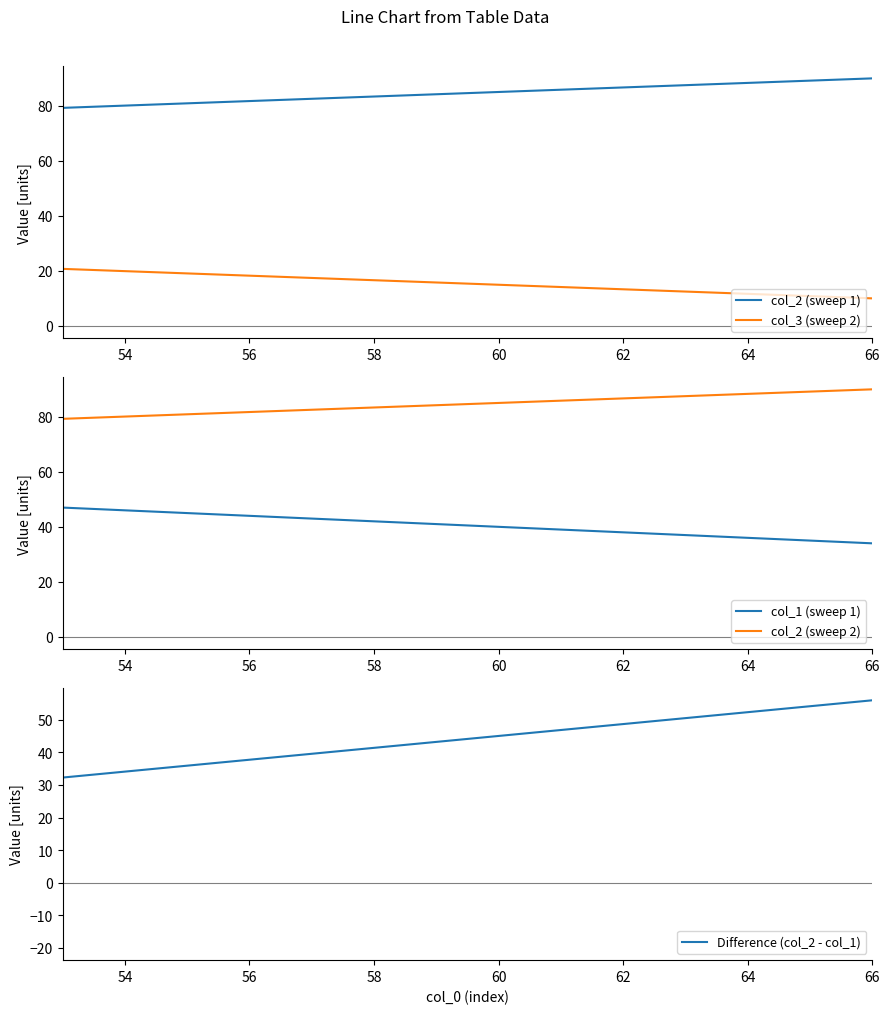

Which has a higher value, 54 or 58?

58